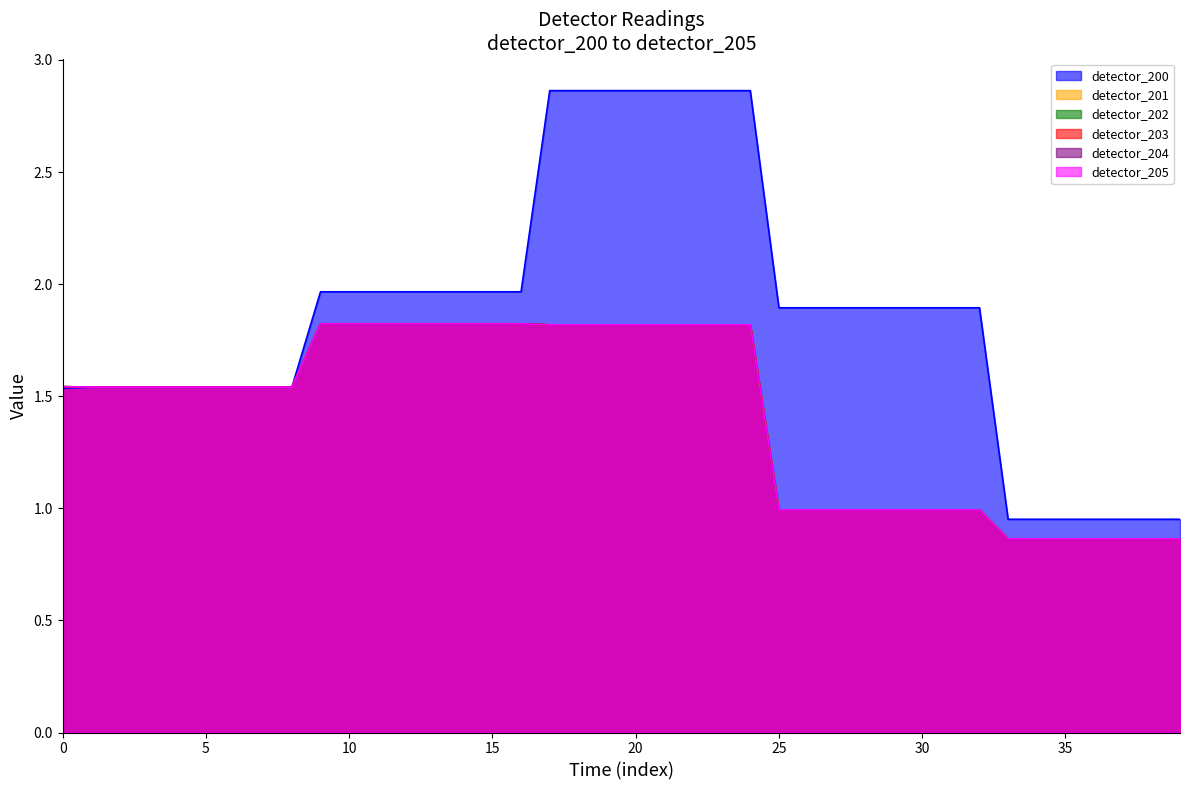

Is the value of detector_200 at 10 greater than the value of detector_204 at 2?

Yes